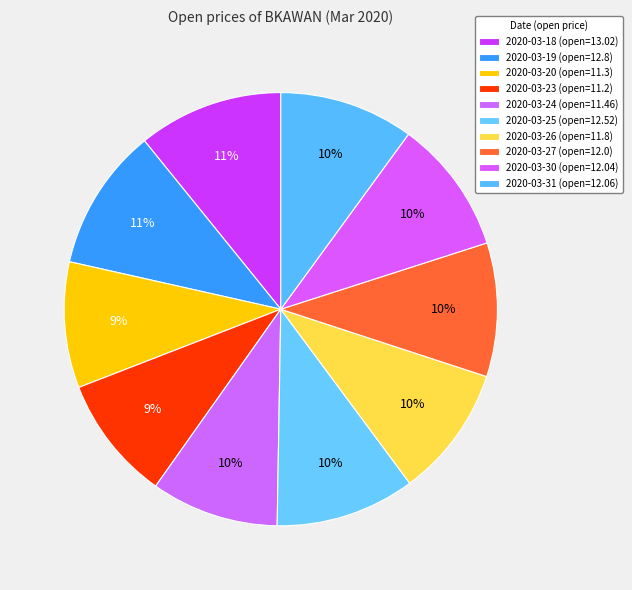

Count the number of slices in the pie.

10